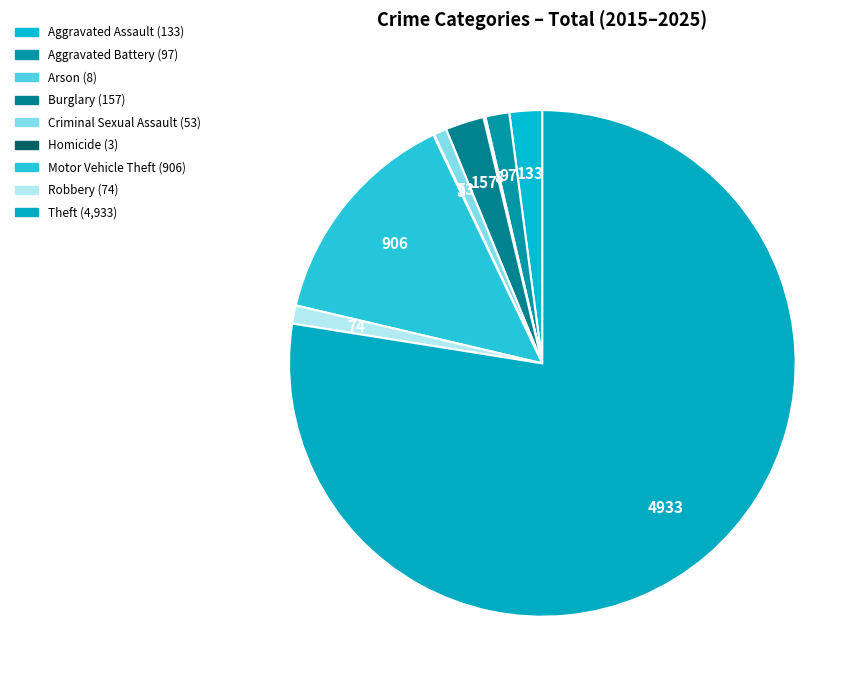

To the nearest percent, what is the difference between the largest and smallest slice percentages?

77%